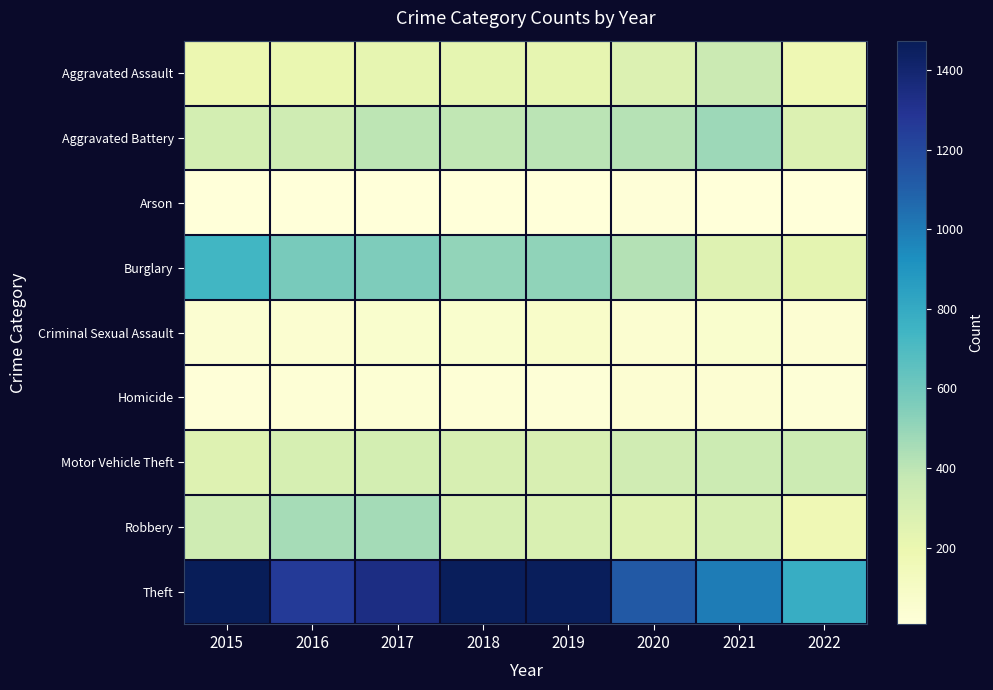

Between 2019 and 2021, which is larger?

2021